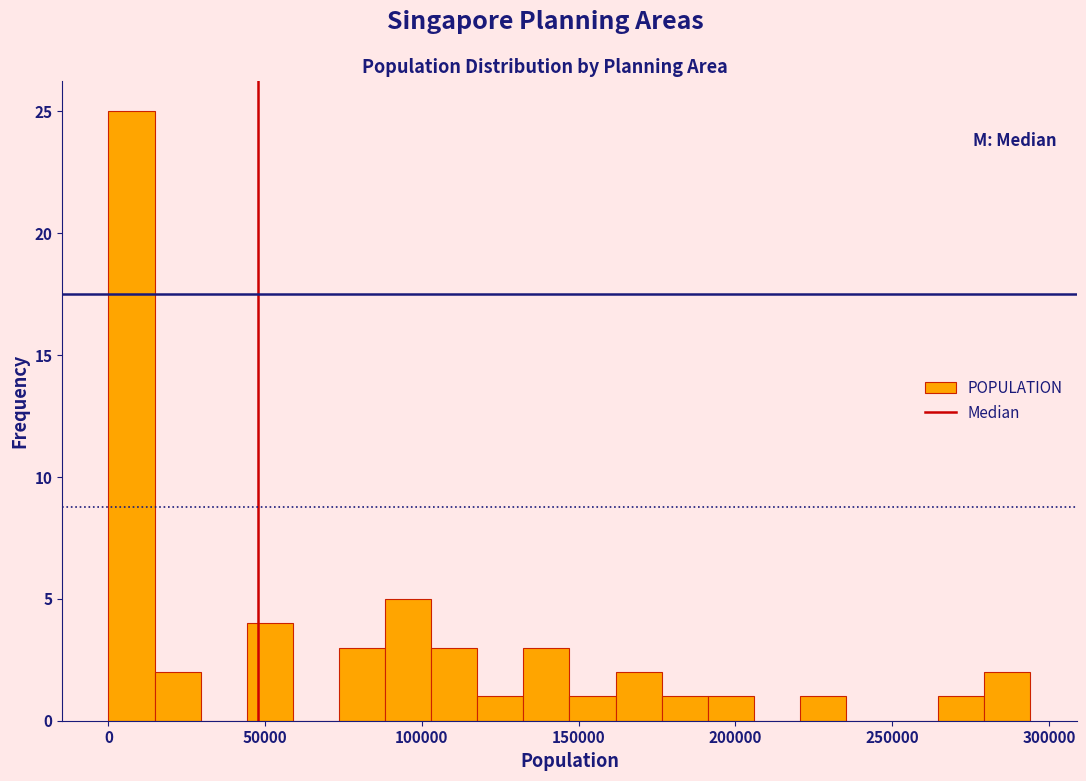

Read against the x-axis, roughly where is the centre of the tallest bar?

5000